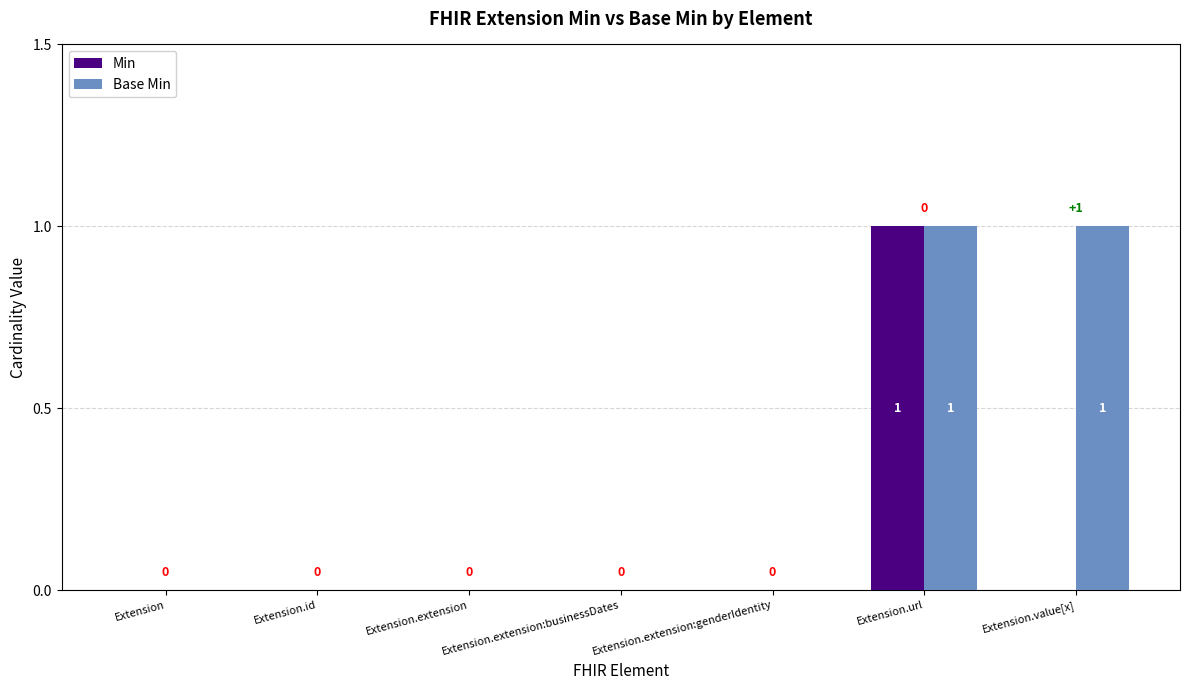

How many series are shown in this chart?

2